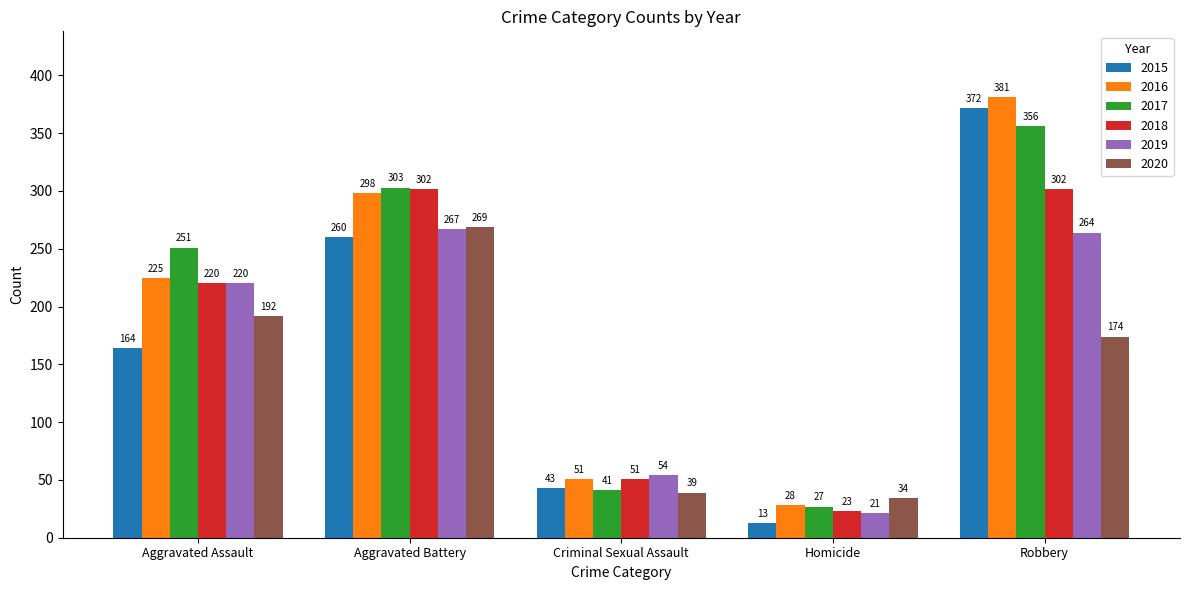

What is the label of the 5th bar from the left?

Robbery